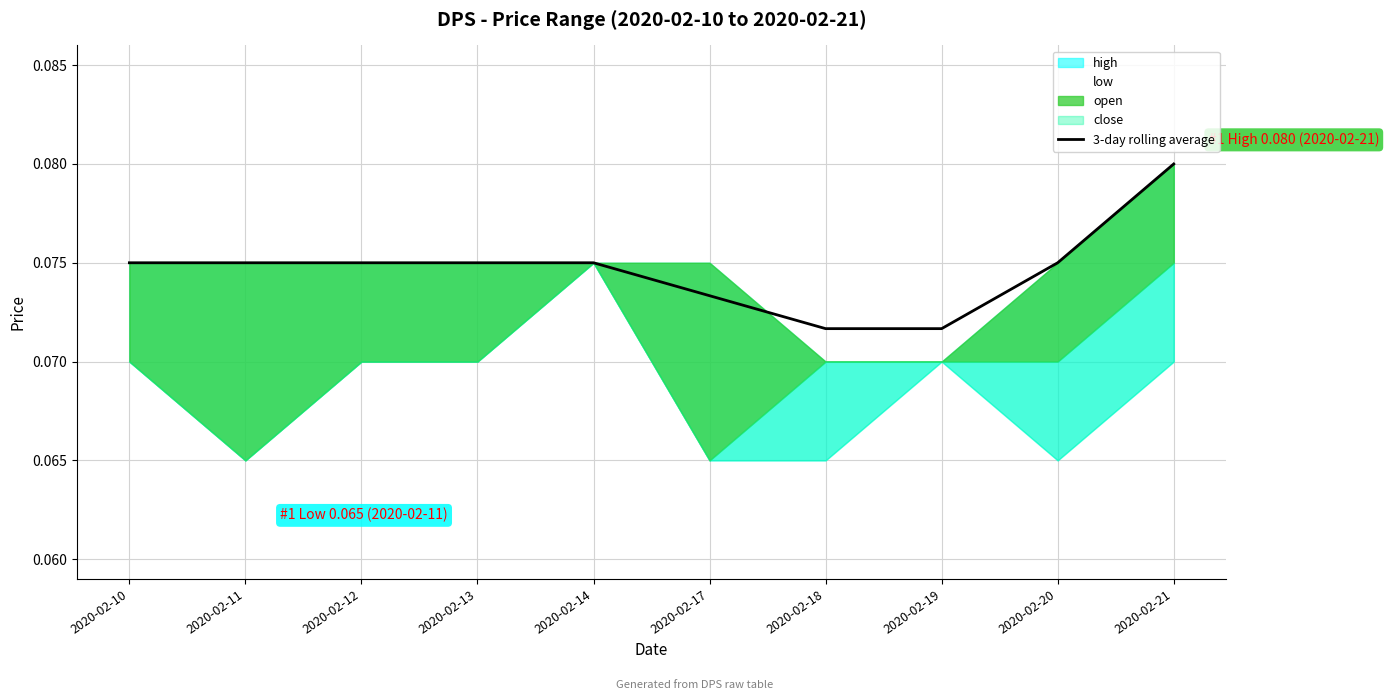

What is the value of the 10th point from the left?

0.1